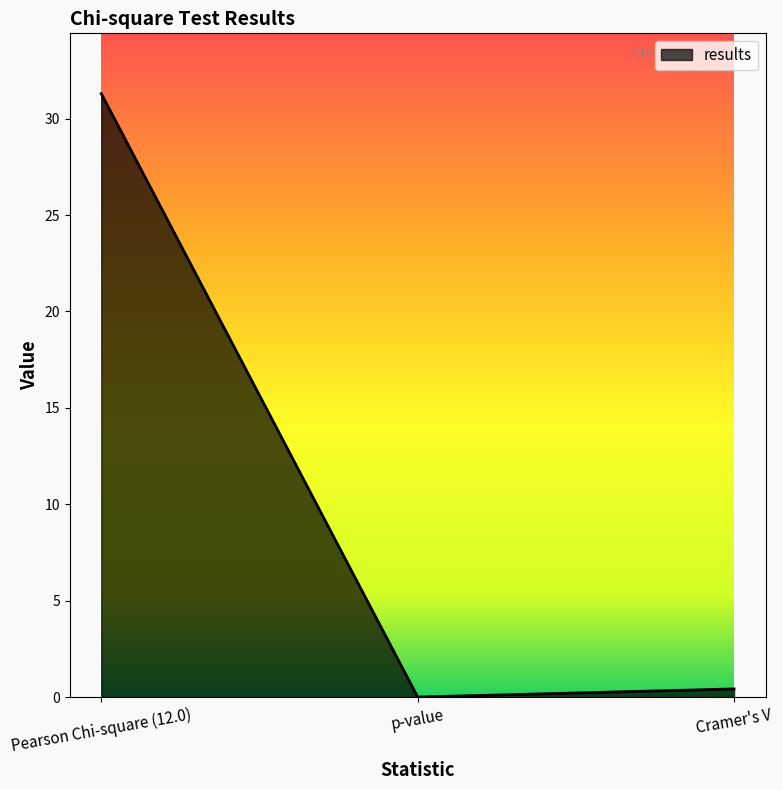

Read the value at Pearson Chi-square (12.0).

31.3